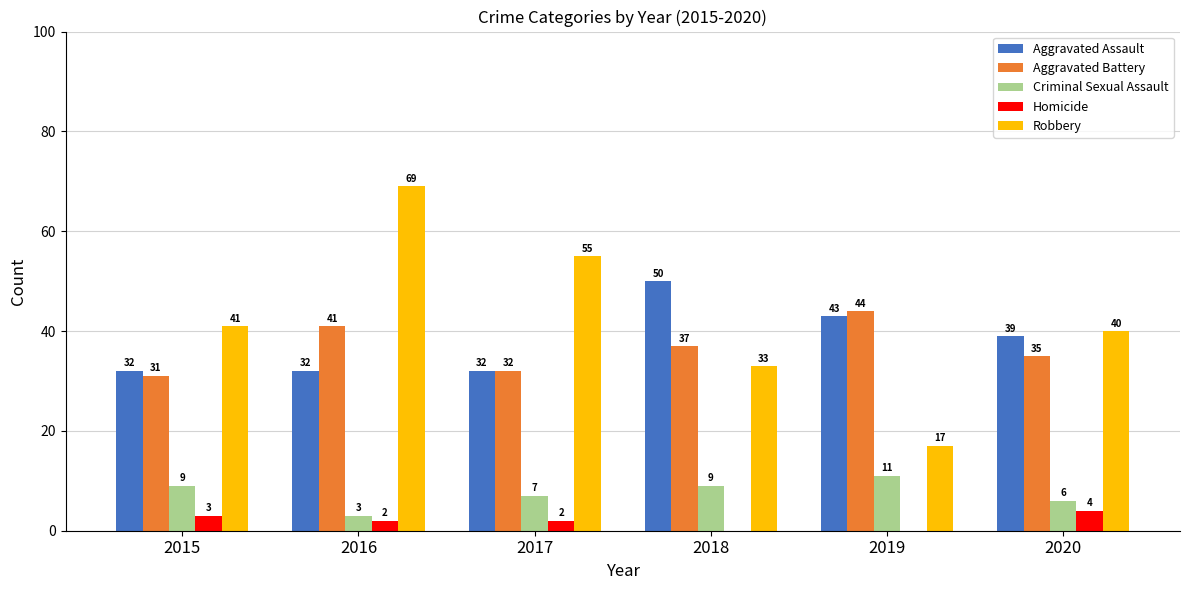

What is the spread (max minus min) of values at 2015?

38